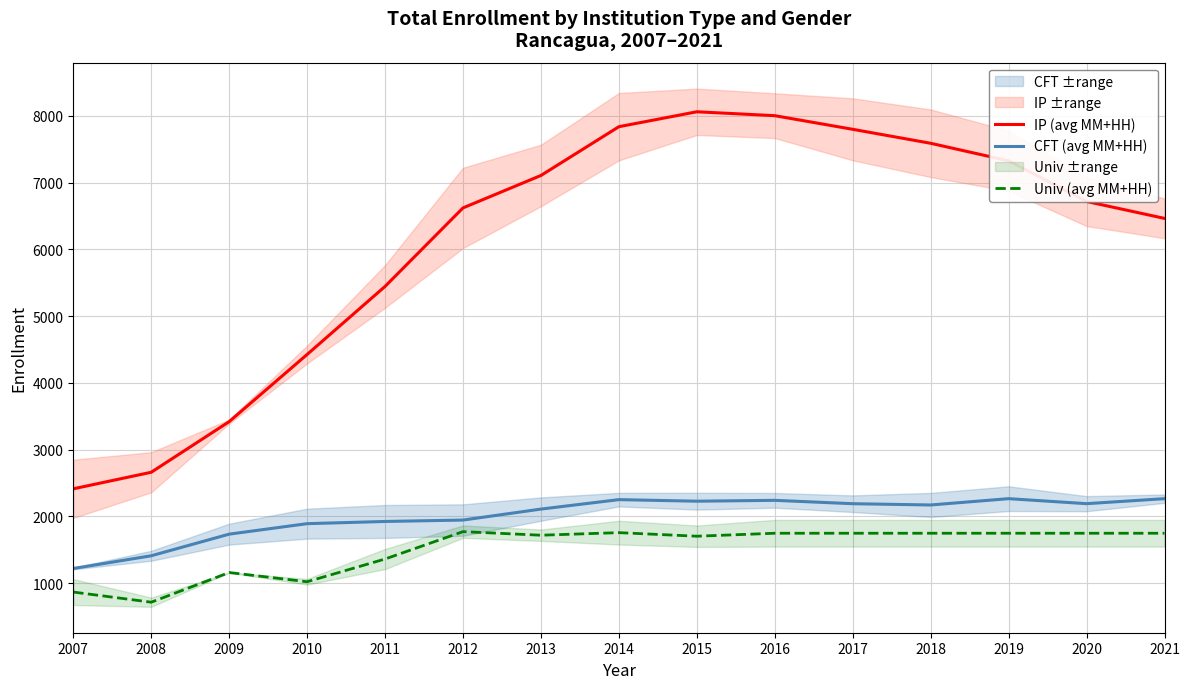

The Univ (avg MM+HH) series shows 1476.1 at 2007. True or false?

False